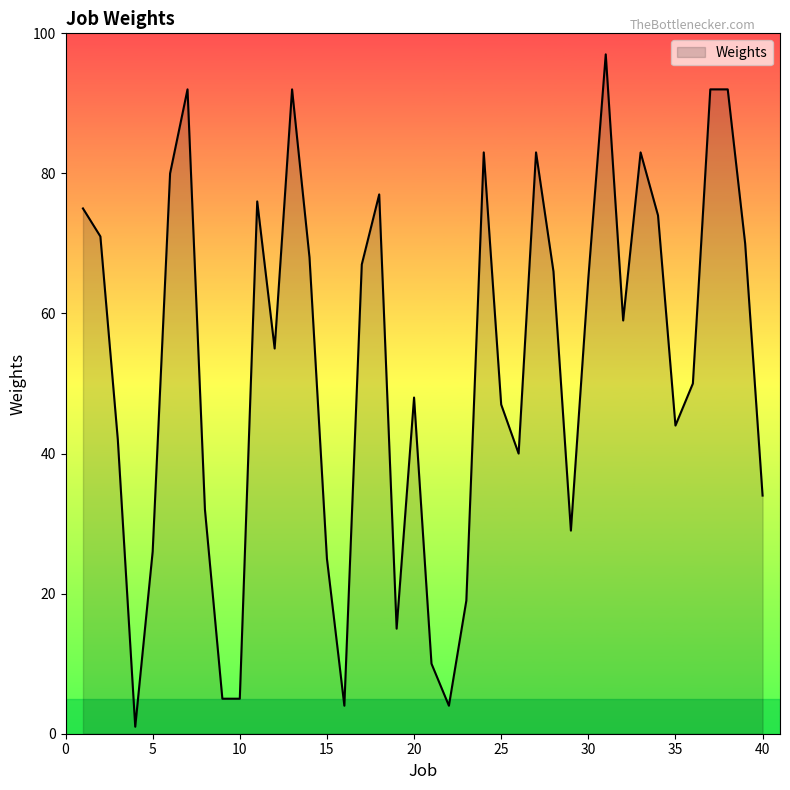

What is the maximum value shown in the chart?

97